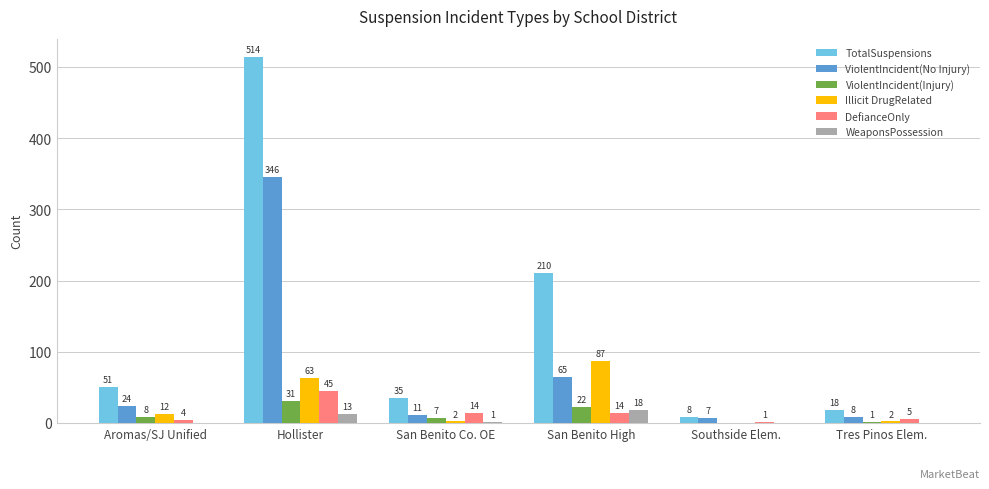

What is the sum of all Illicit DrugRelated values?

166